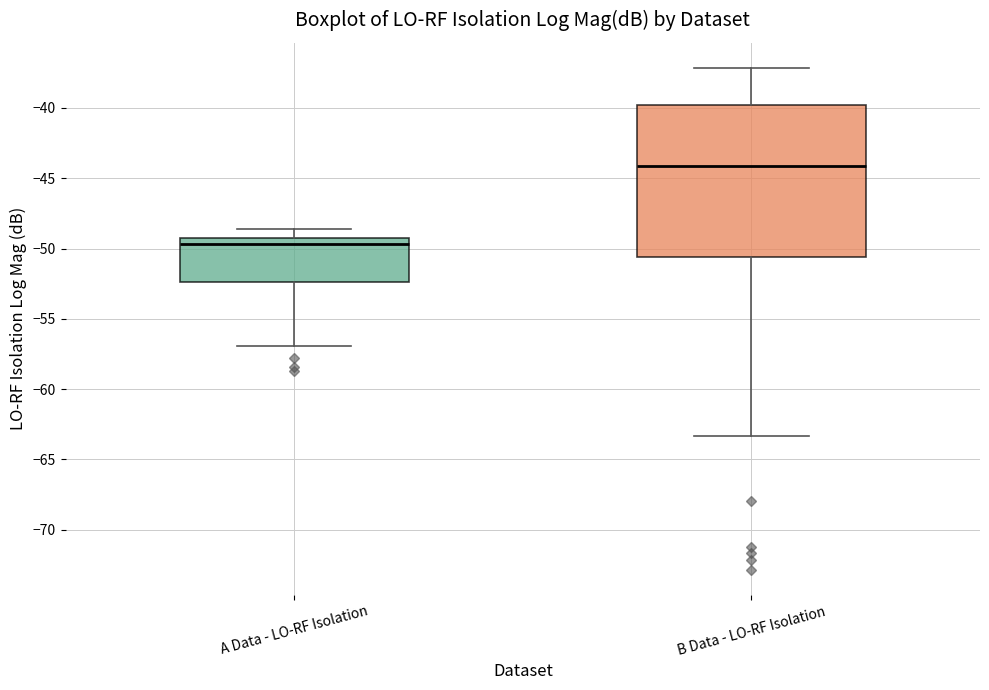

Comparing the boxes themselves (not the whiskers), which one is the tallest?

B Data - LO-RF Isolation